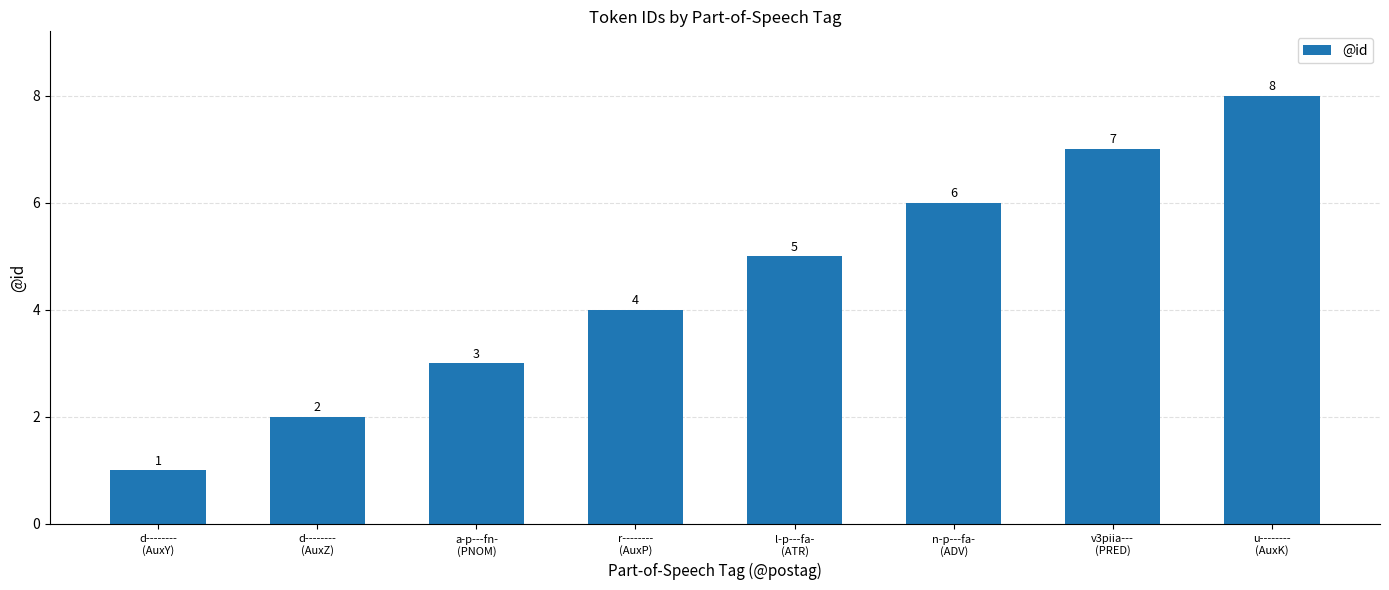

What position from the left is n-p---fa-
(ADV)?

6